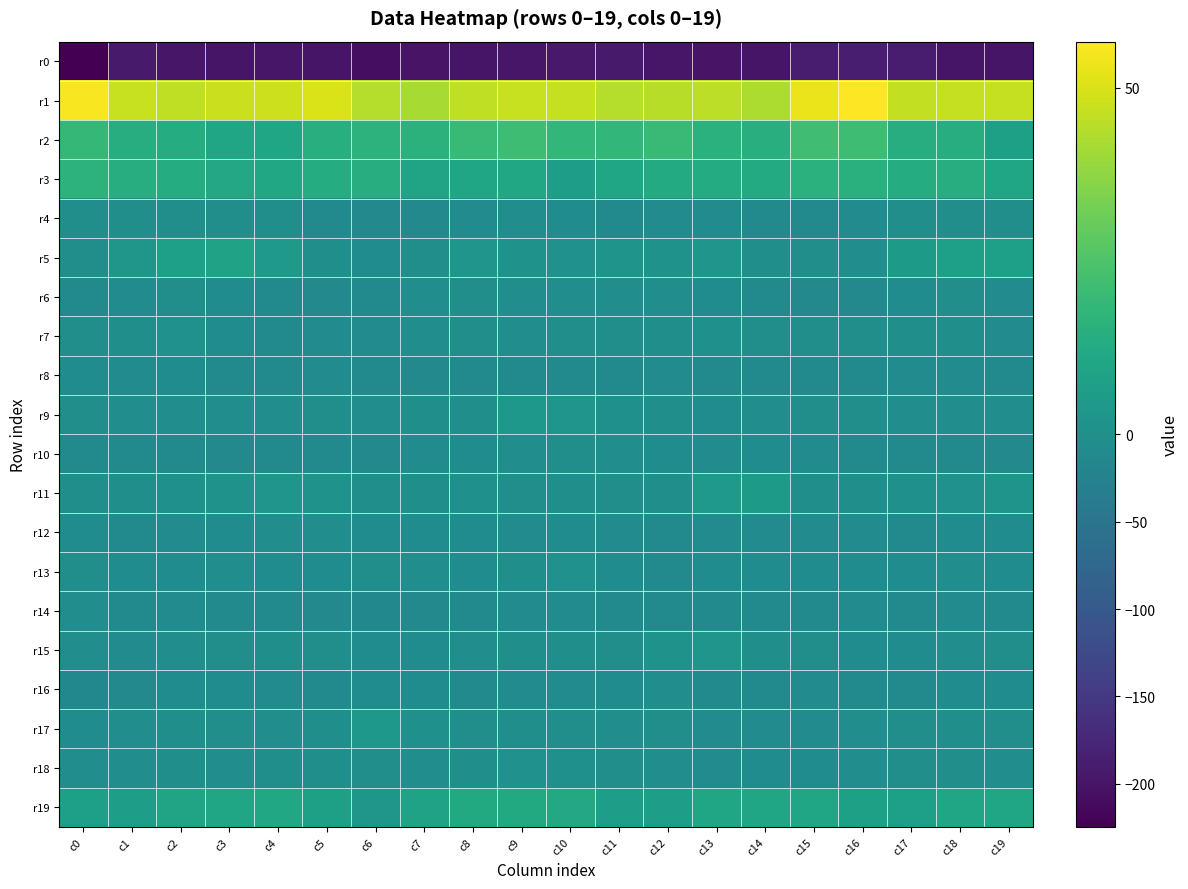

Rank the series by their maximum value, from highest to lowest.

r1, r2, r3, r19, r5, r11, r17, r9, r15, r7, r18, r13, r6, r4, r10, r16, r12, r14, r8, r0